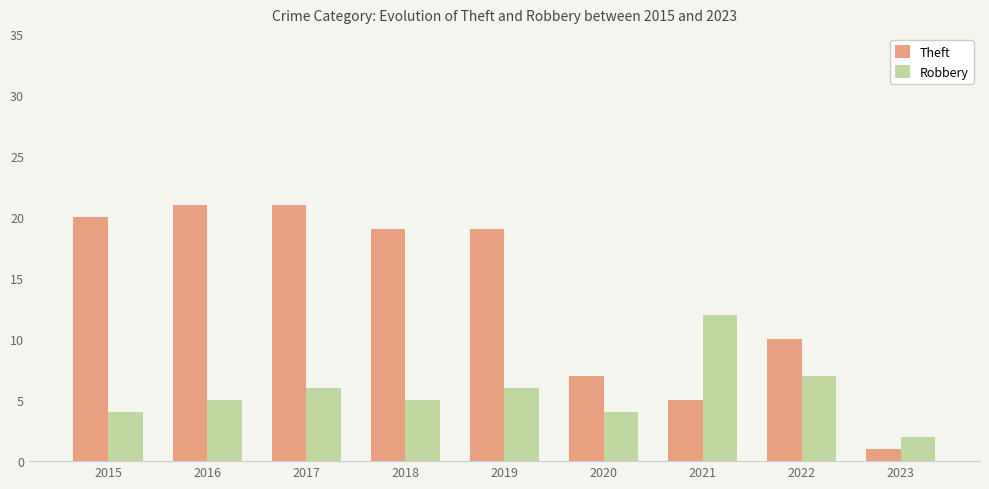

Count the number of data series in this chart.

2